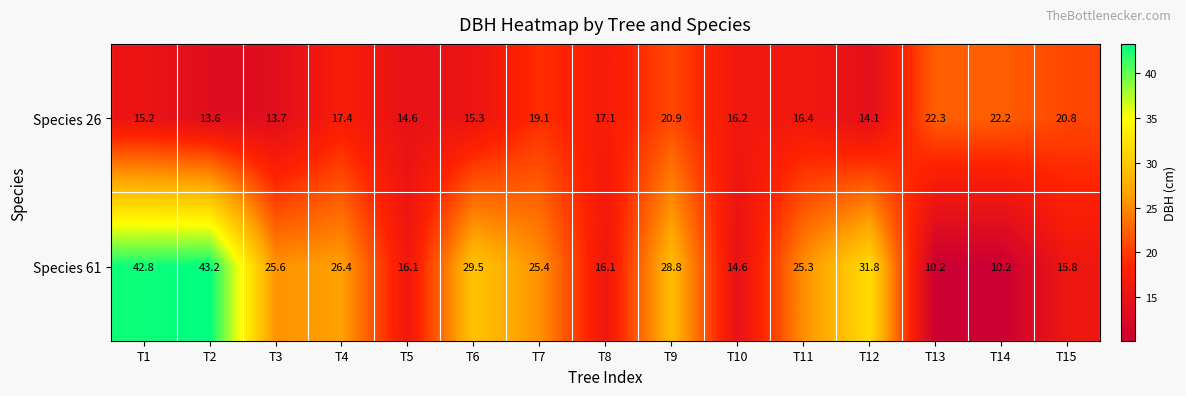

At which category is the sum across all series the highest?

T1